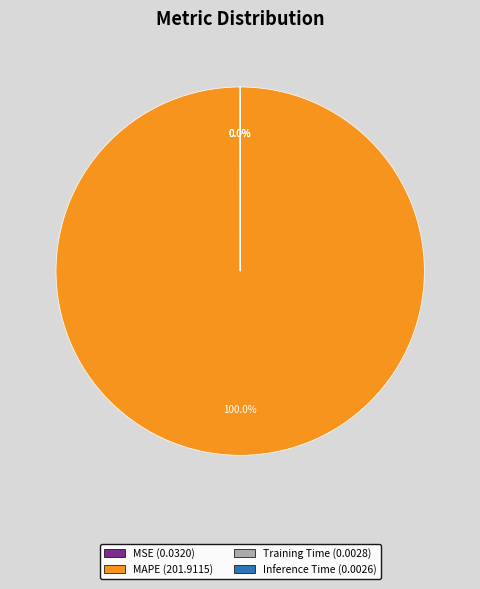

What is the largest slice in the pie chart?

MAPE